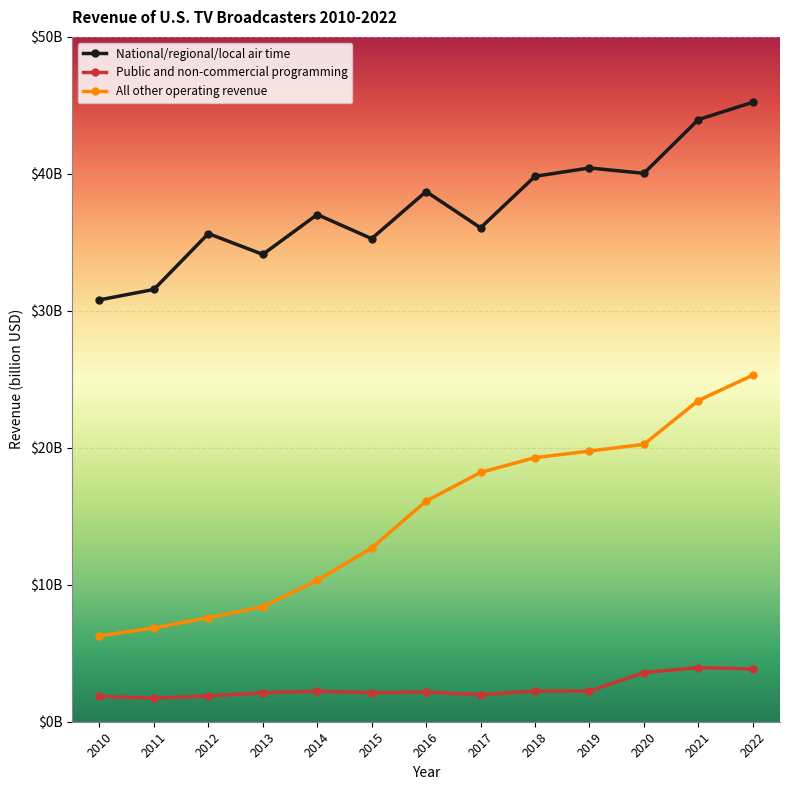

What is the value of the Public and non-commercial programming point at the 1st from the left?

1.9